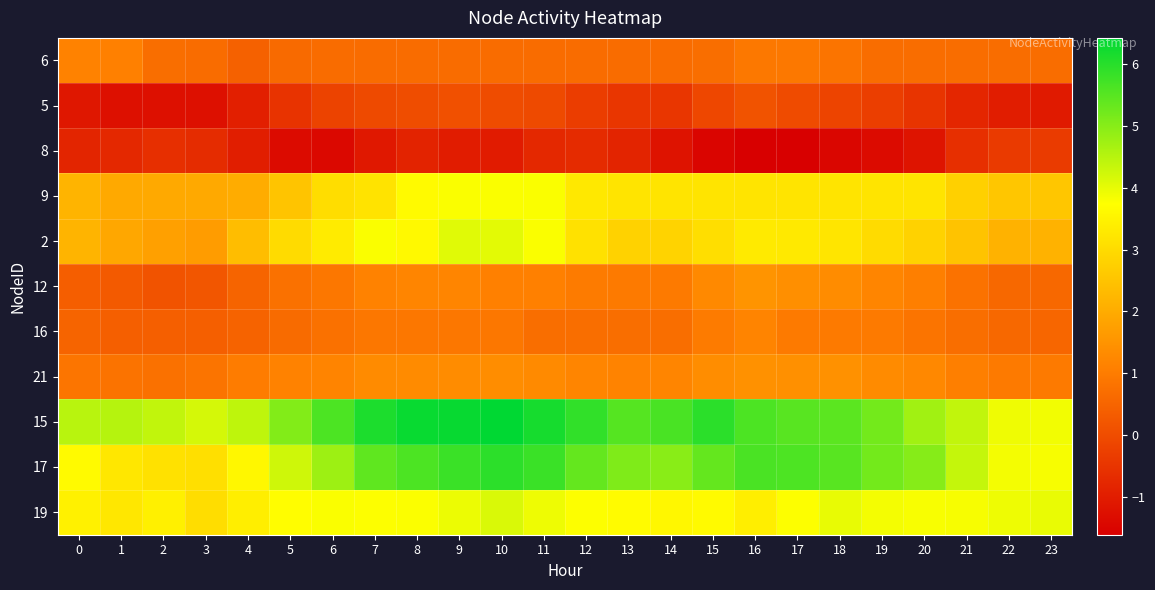

Rank the series by their maximum value, from lowest to highest.

8, 5, 6, 16, 21, 12, 9, 2, 19, 17, 15